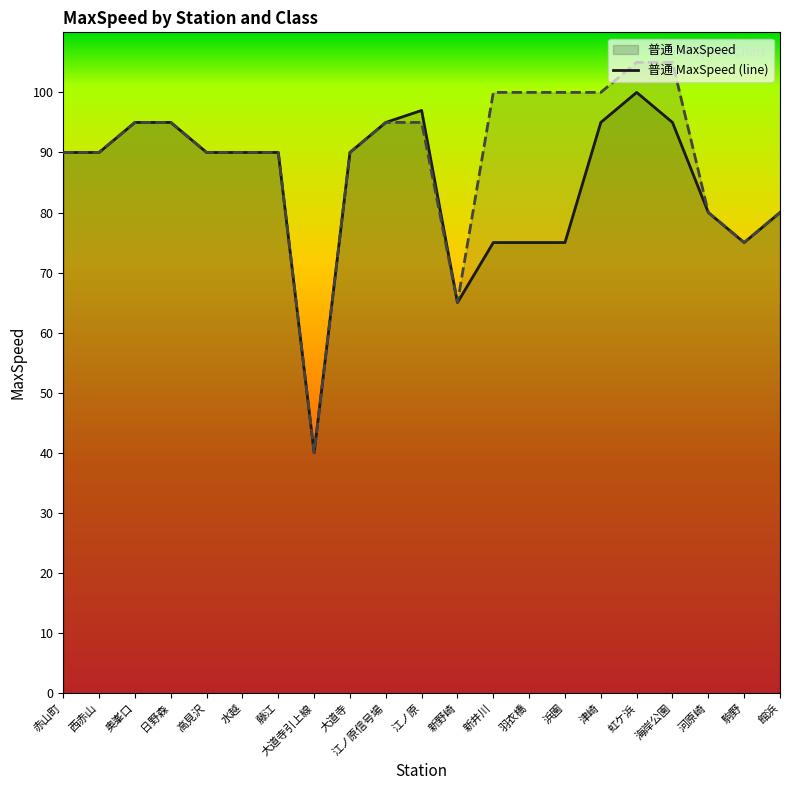

Reading left to right, transcribe all the data shown in this chart.

普通 MaxSpeed (line): 90	90	95	95	90	90	90	40	90	95	97	65	75	75	75	95	100	95	80	75	80
その他 MaxSpeed (line): 90	90	95	95	90	90	90	40	90	95	95	65	100	100	100	100	105	105	80	75	80